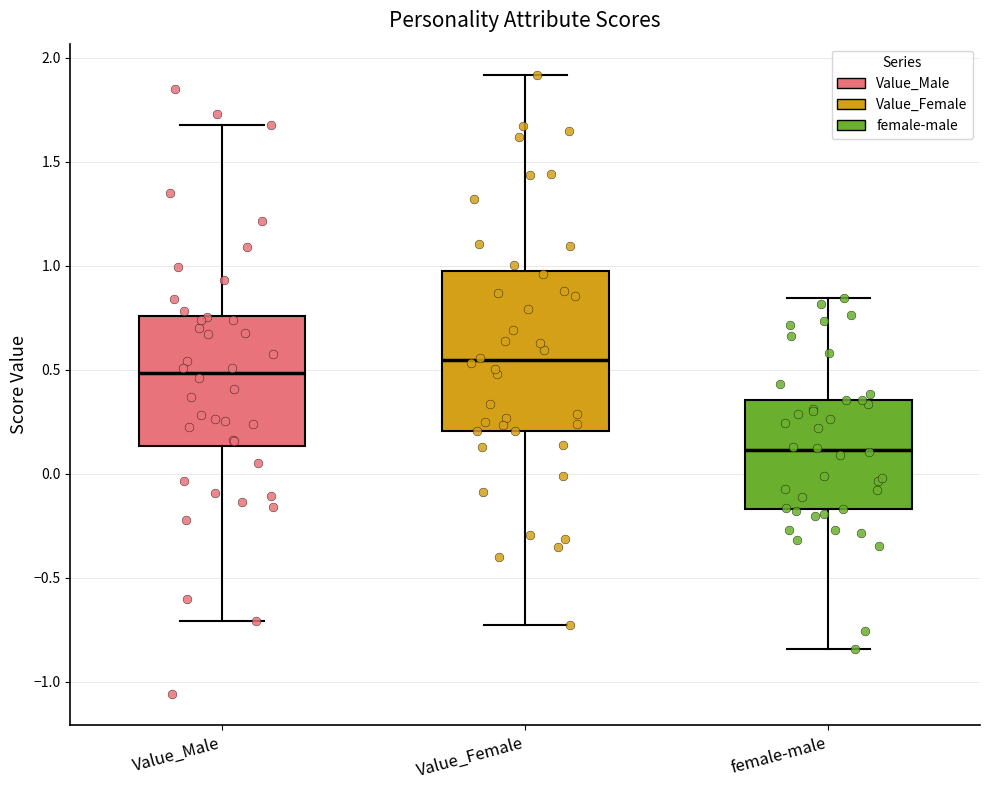

Reading left to right, read every box against the y-axis: the position of its median line, the range the box covers, and the ends of its whiskers. The values are not printed on the chart, so give them approximately, as read against the axis.

Value_Male: median 0.50, box 0.15 to 0.75, whiskers -0.70 to 1.70
Value_Female: median 0.55, box 0.20 to 0.95, whiskers -0.75 to 1.90
female-male: median 0.10, box -0.15 to 0.35, whiskers -0.85 to 0.85